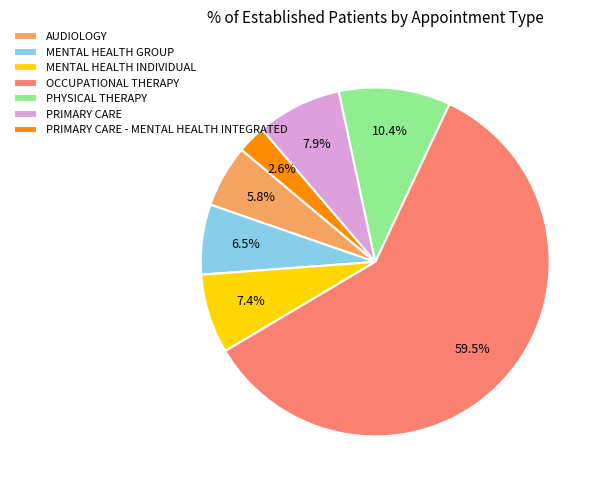

What is the majority slice?

OCCUPATIONAL THERAPY